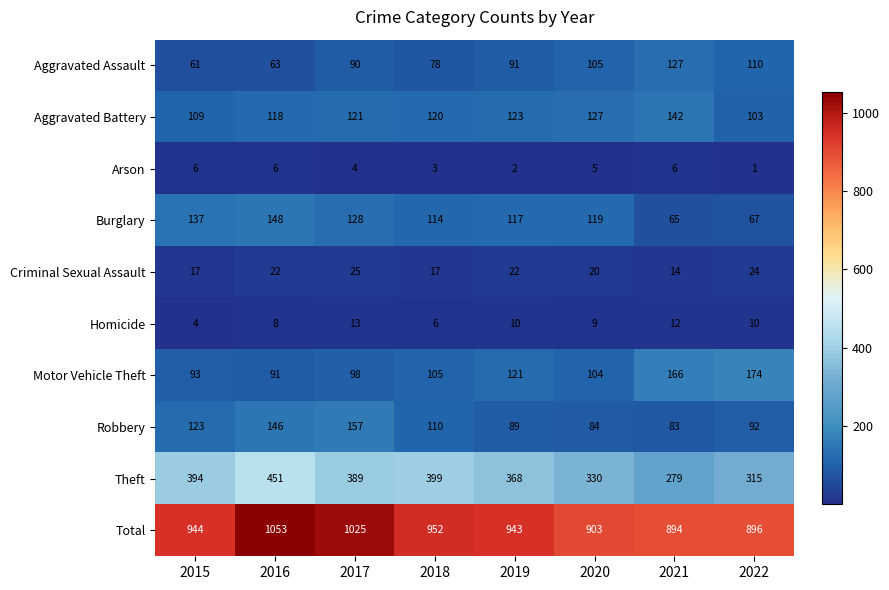

The value of Theft at 2016 is 451. True or false?

True